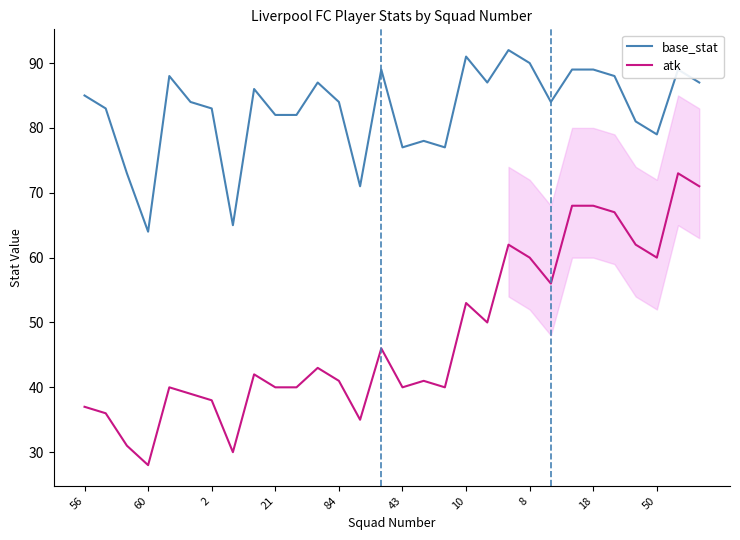

List the series in order of their overall mean, lowest first.

atk, base_stat